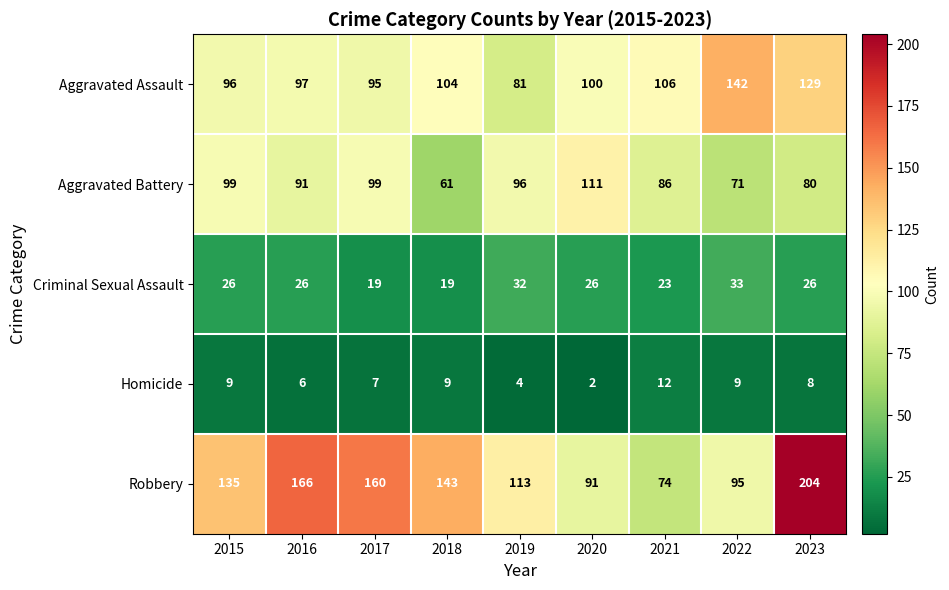

List the series in order of their peak value, lowest first.

Homicide, Criminal Sexual Assault, Aggravated Battery, Aggravated Assault, Robbery